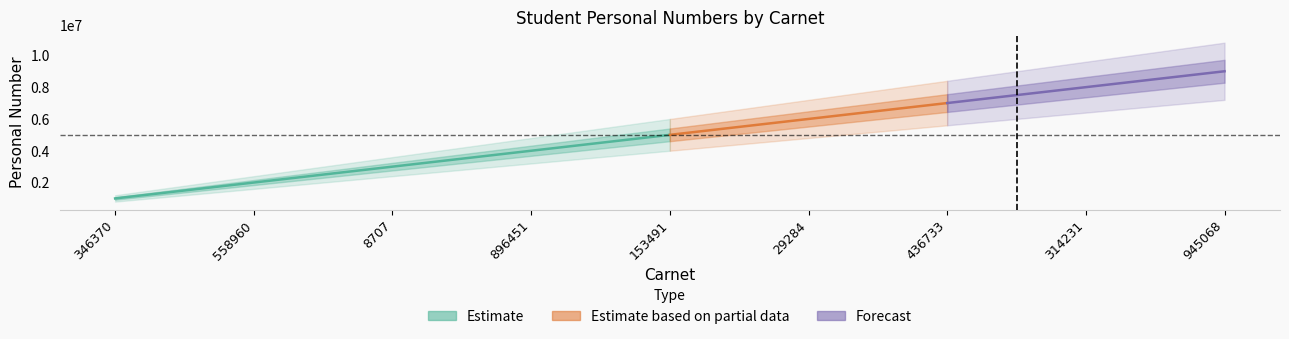

At which category does the chart reach its peak across all series?

945068